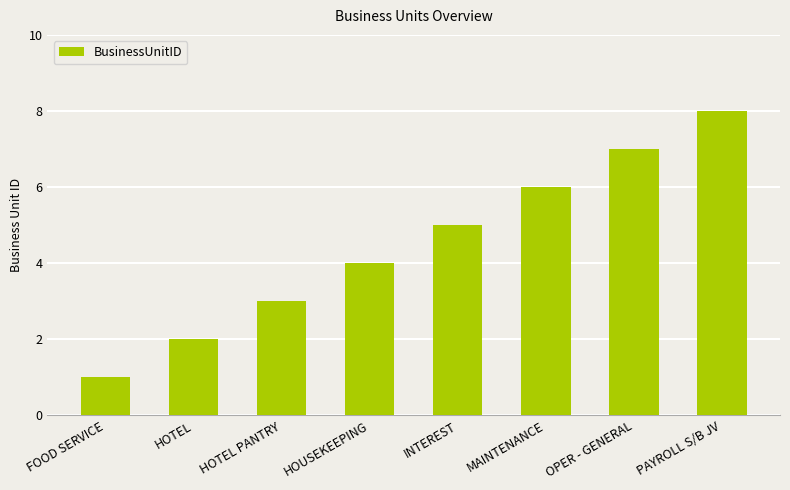

What is the label of the 6th bar from the left?

MAINTENANCE